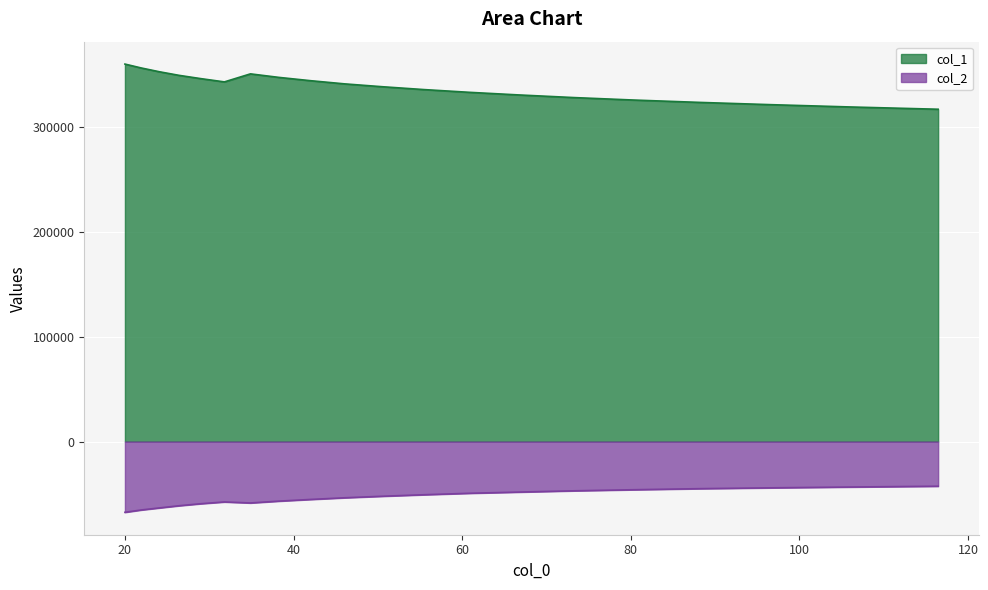

List the series in order of their peak value, lowest first.

col_2, col_1